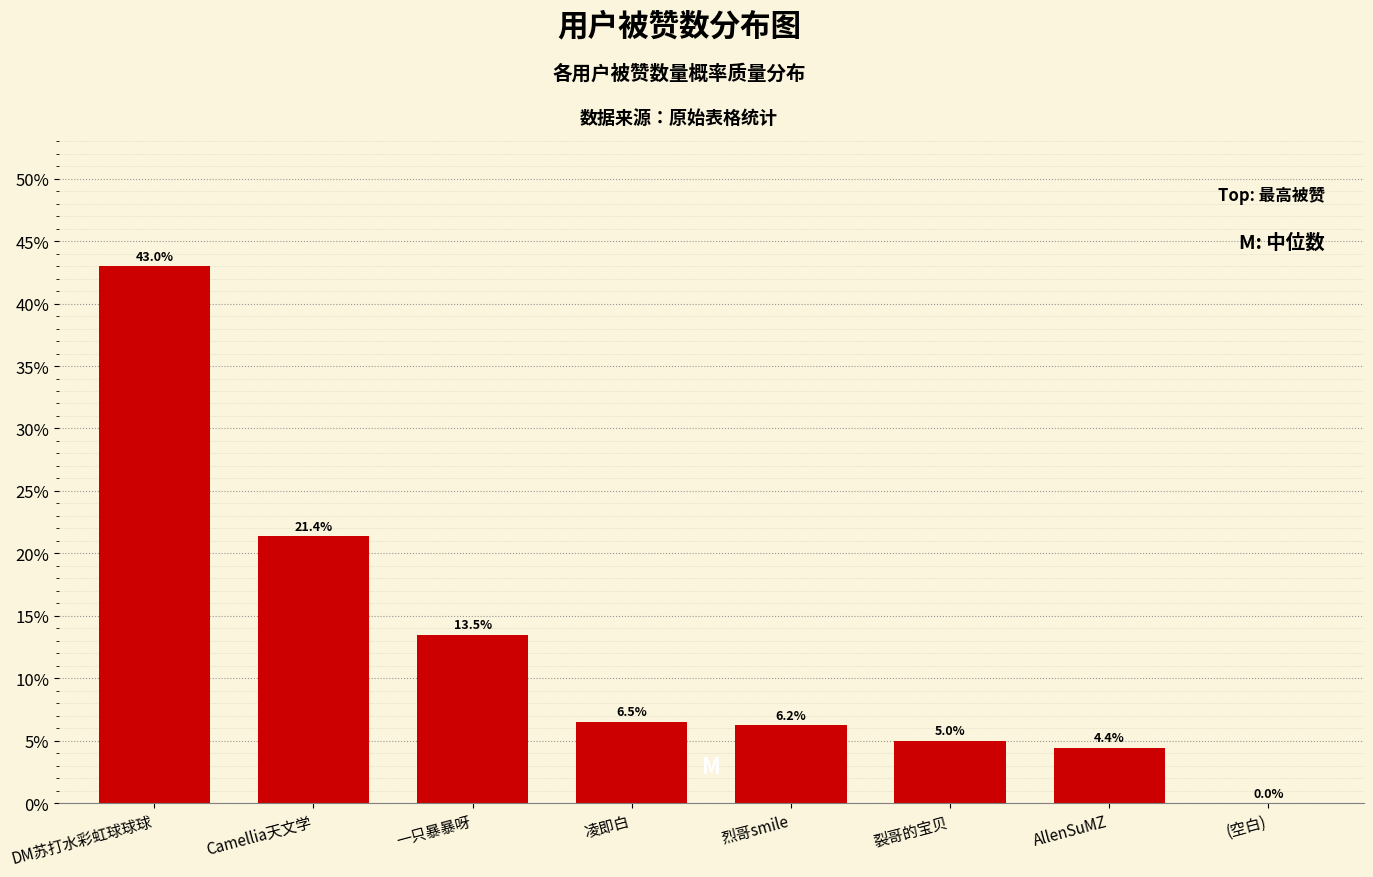

Reading left to right, transcribe all the data shown in this chart.

DM苏打水彩虹球球球=43.0	Camellia天文学=21.4	一只暴暴呀=13.5	凌即白=6.5	烈哥smile=6.2	裂哥的宝贝=5.0	AllenSuMZ=4.4	(空白)=0.0